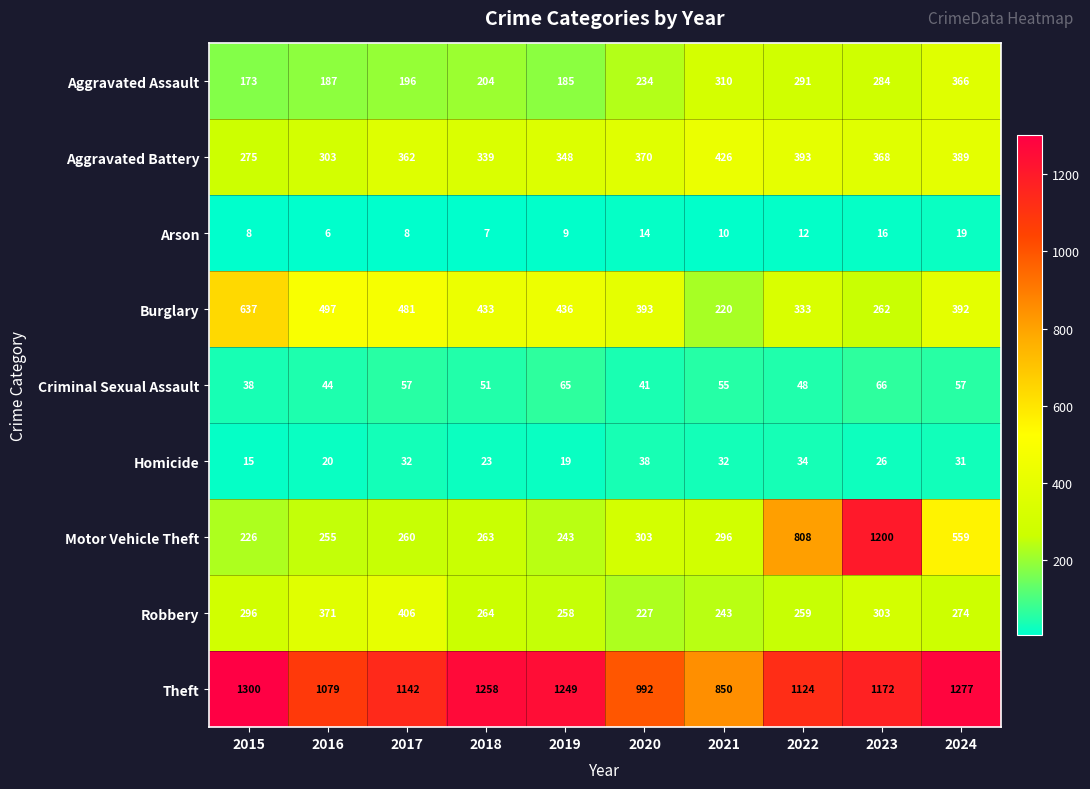

At 2017, list the series in order from smallest to largest.

Arson, Homicide, Criminal Sexual Assault, Aggravated Assault, Motor Vehicle Theft, Aggravated Battery, Robbery, Burglary, Theft